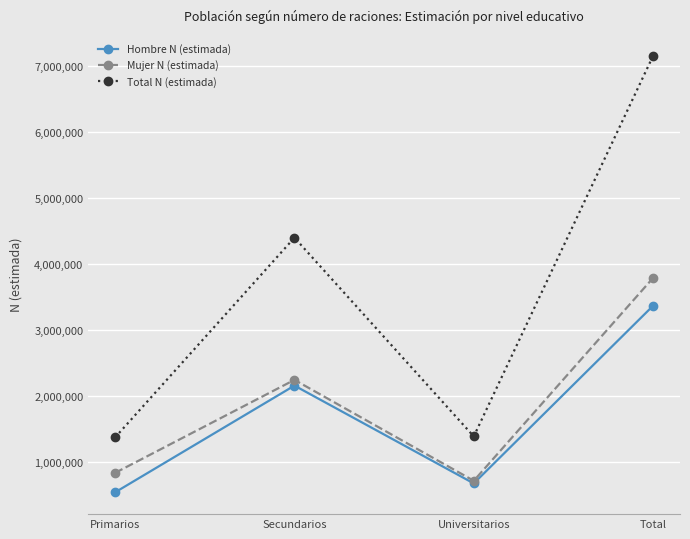

True or false: Hombre N (estimada) has more than 0 points higher than both neighbors.

True